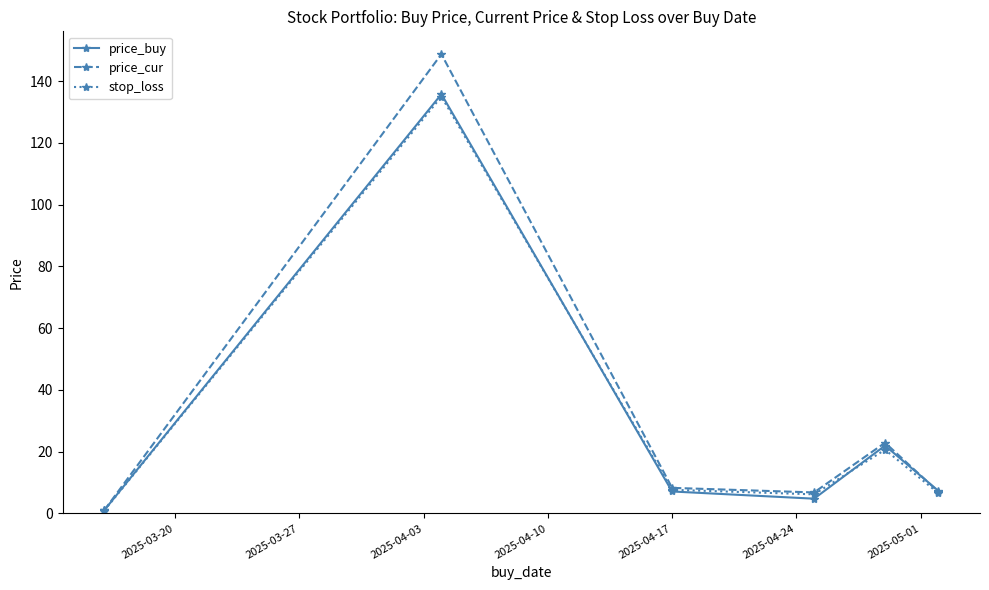

What is the value of the price_buy point at the 6th from the left?

7.3